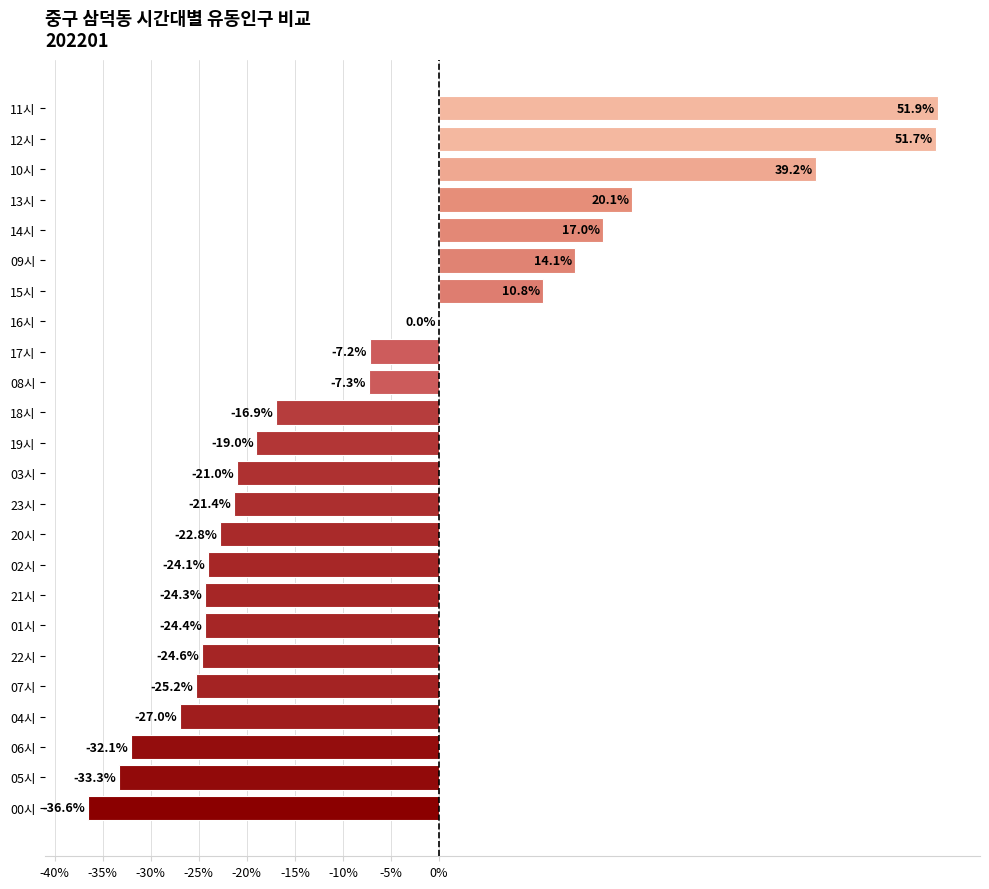

How many positive values are there?

8